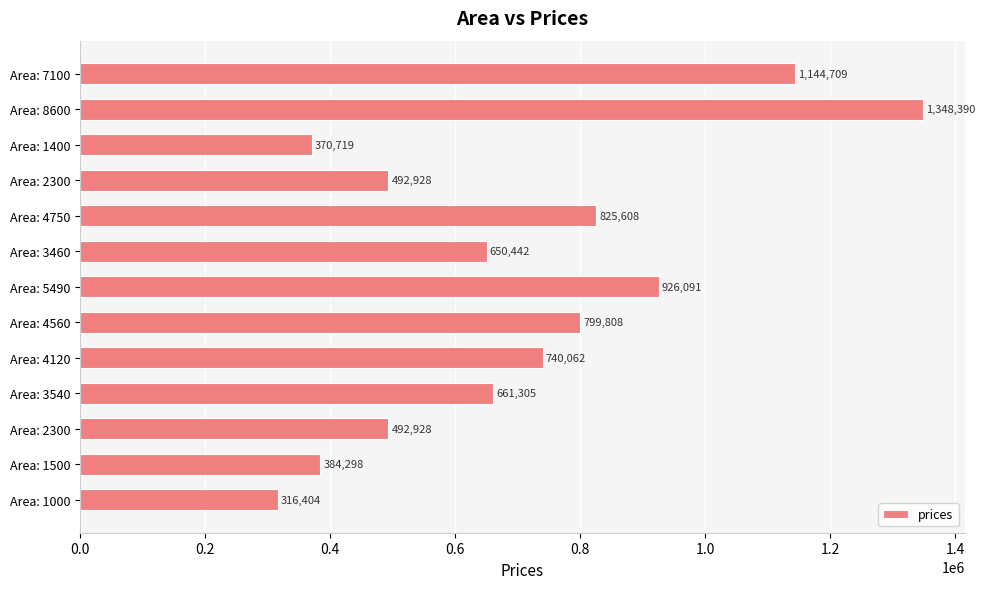

What is the difference between the maximum and minimum values?

1031986.3